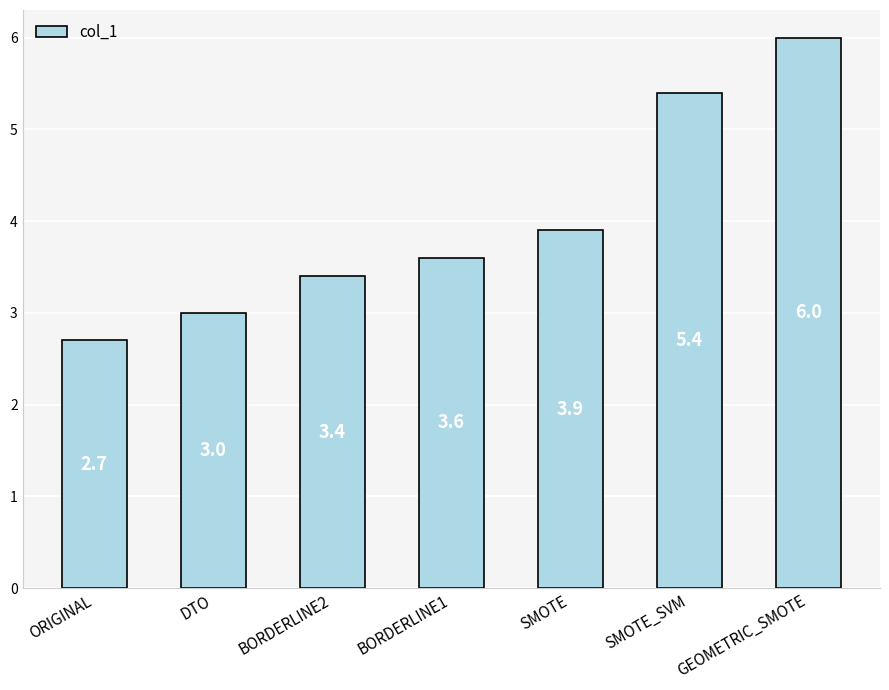

What position from the left is ORIGINAL?

1